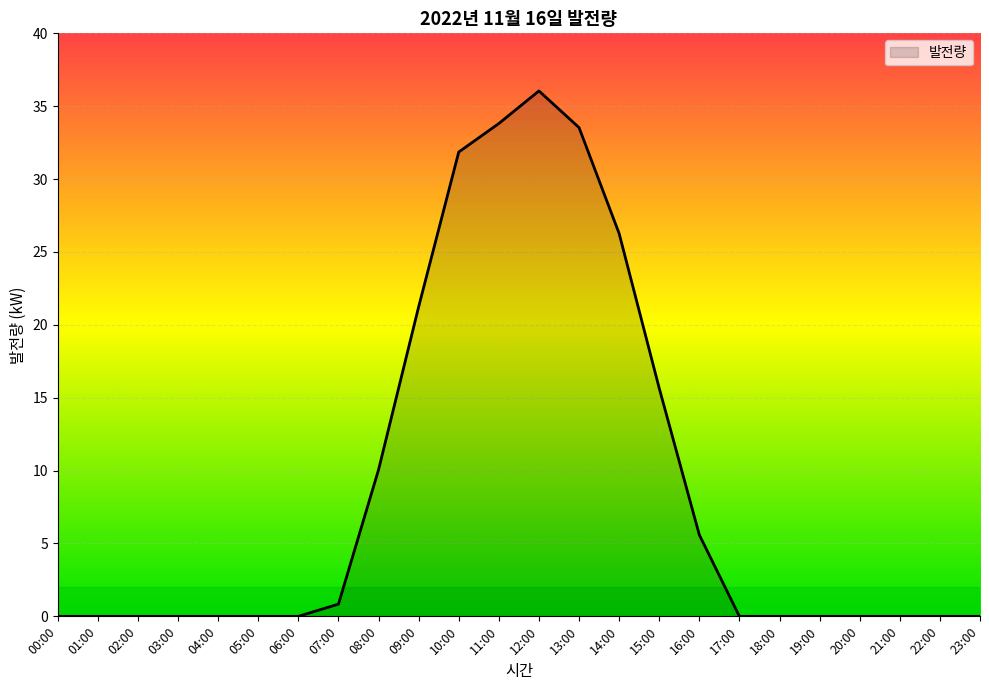

At which label is the value closest to 18?

15:00